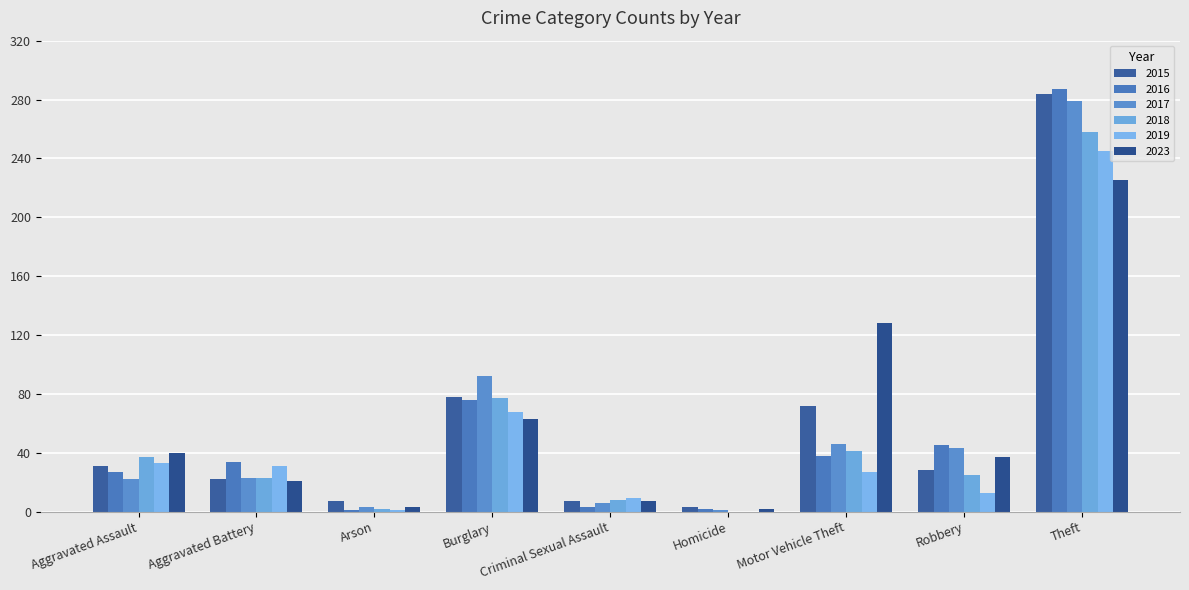

The 2016 series shows 76 at Burglary. True or false?

True